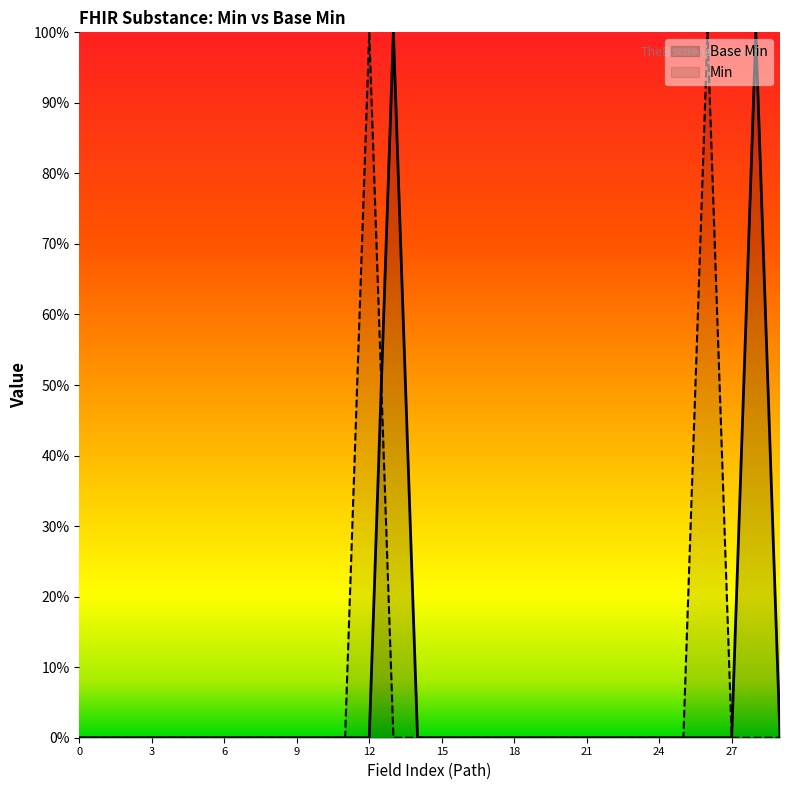

What are all the series names shown in the legend?

Base Min, Min